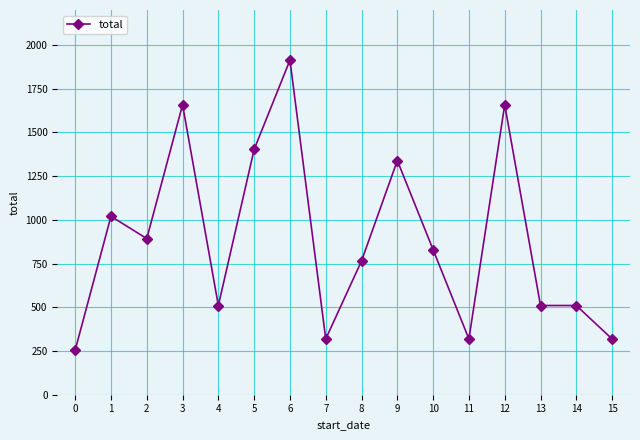

Which category has the highest value across all series?

6